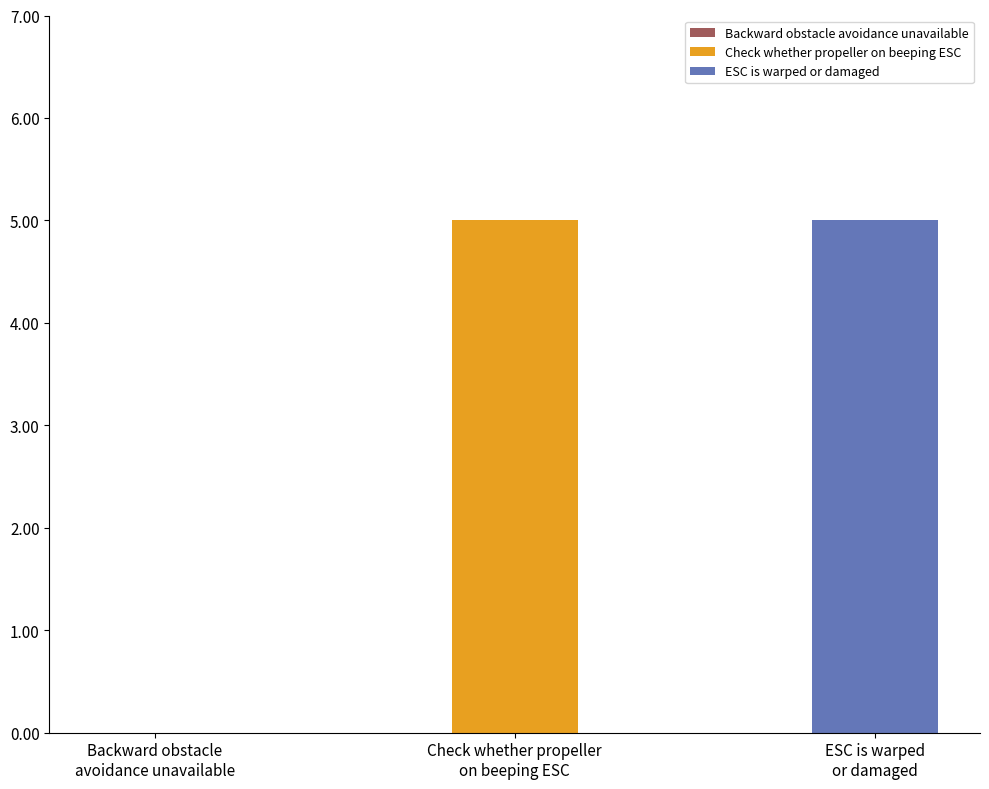

What is the change in value from Backward obstacle avoidance unavailable to Check whether propeller on beeping ESC?

+5